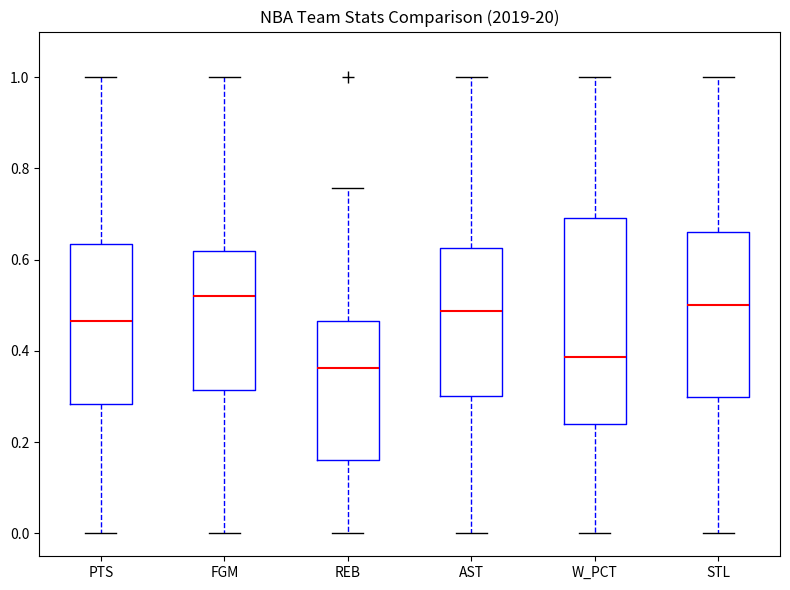

Comparing the boxes themselves (not the whiskers), which one is the tallest?

W_PCT